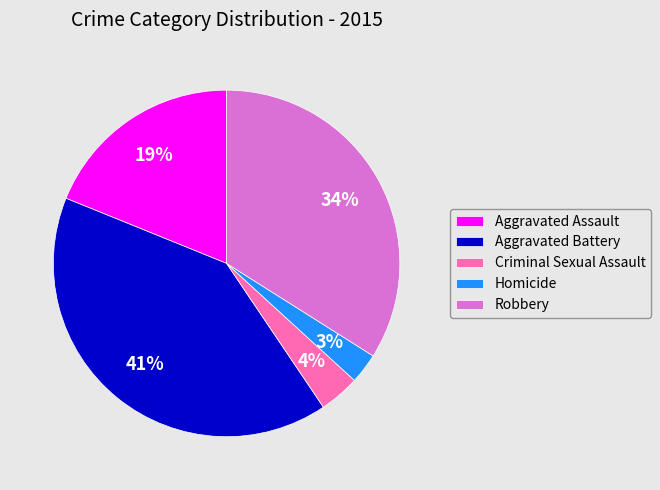

To the nearest percent, what is the difference between the Criminal Sexual Assault and Aggravated Assault slice percentages?

15%